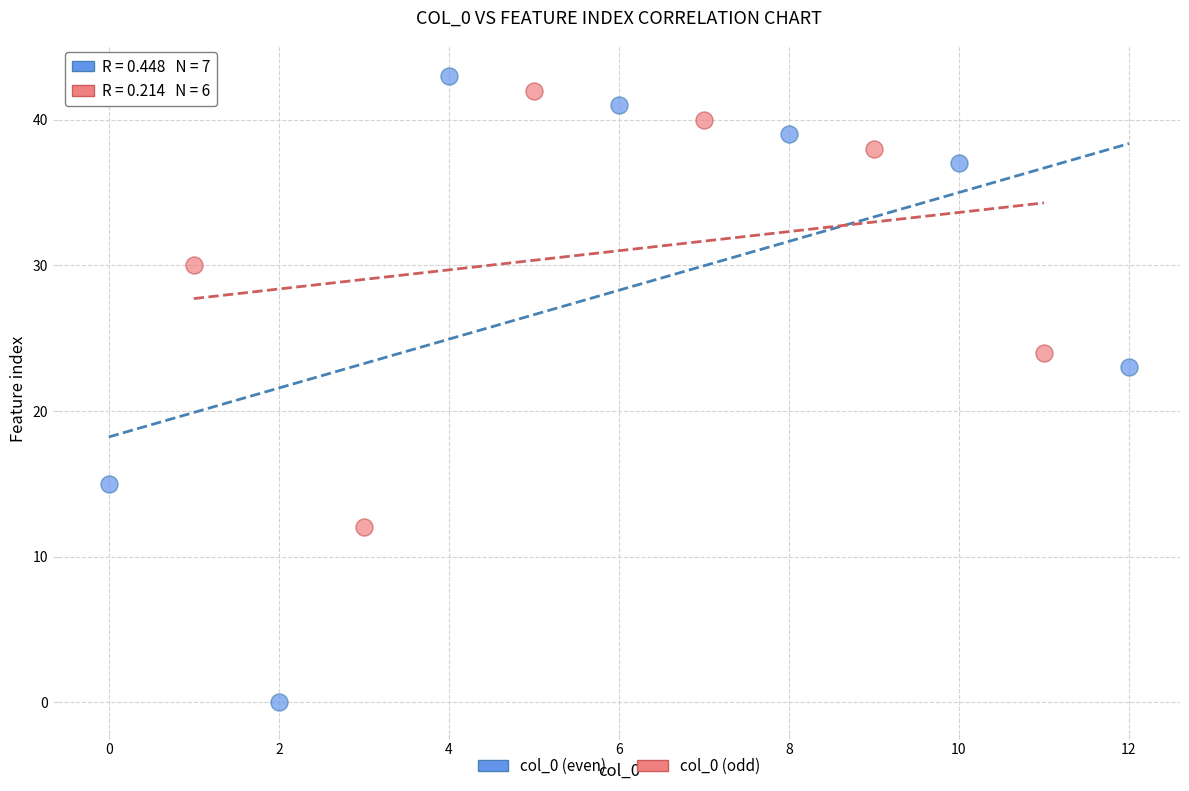

Which series reaches the minimum Y coordinate?

col_0 (even)